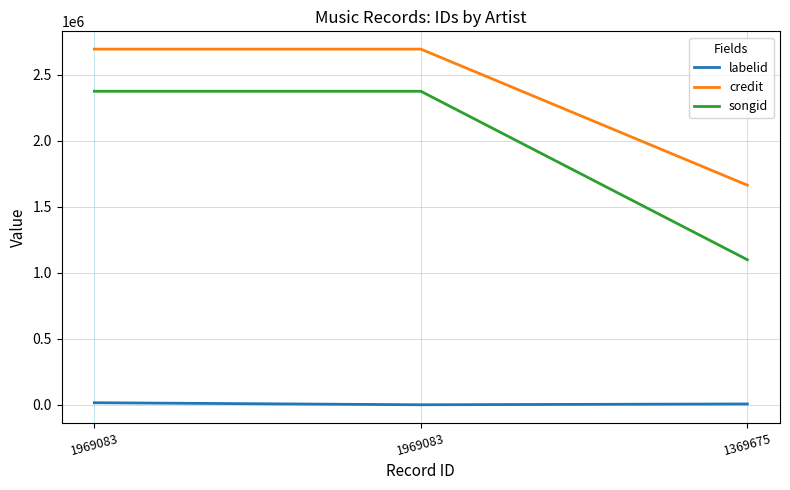

How many lines are shown in the chart?

3